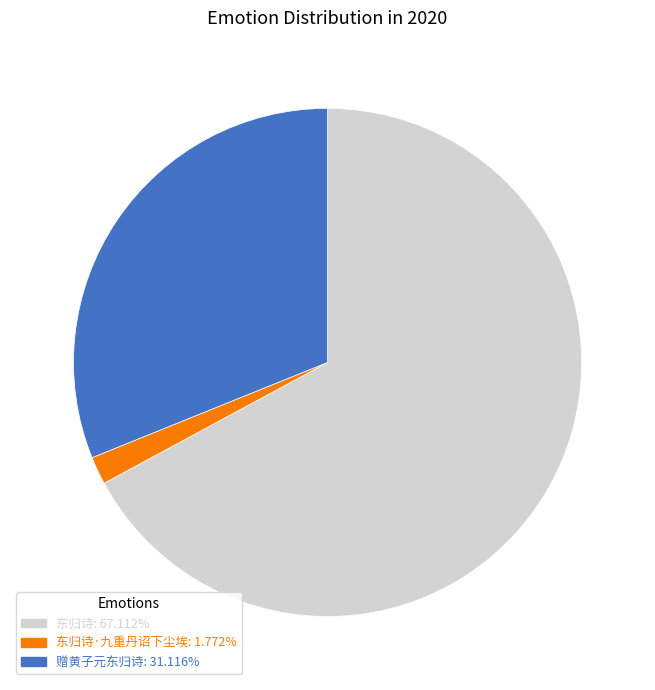

Is 东归诗: 67.112% the majority of the pie?

Yes